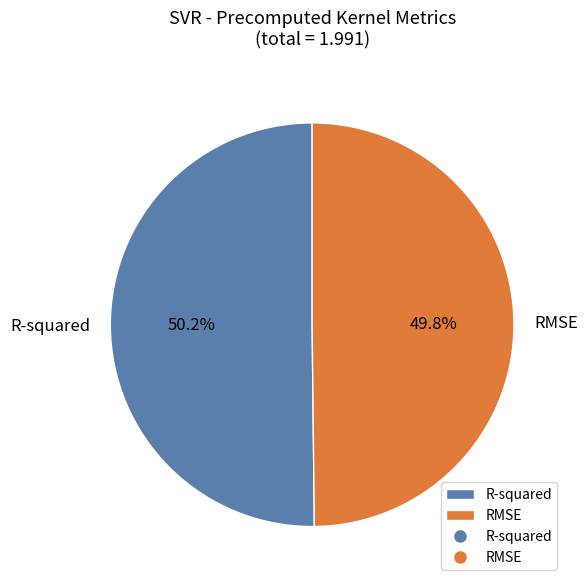

Is there any slice that represents more than half of the pie?

Yes